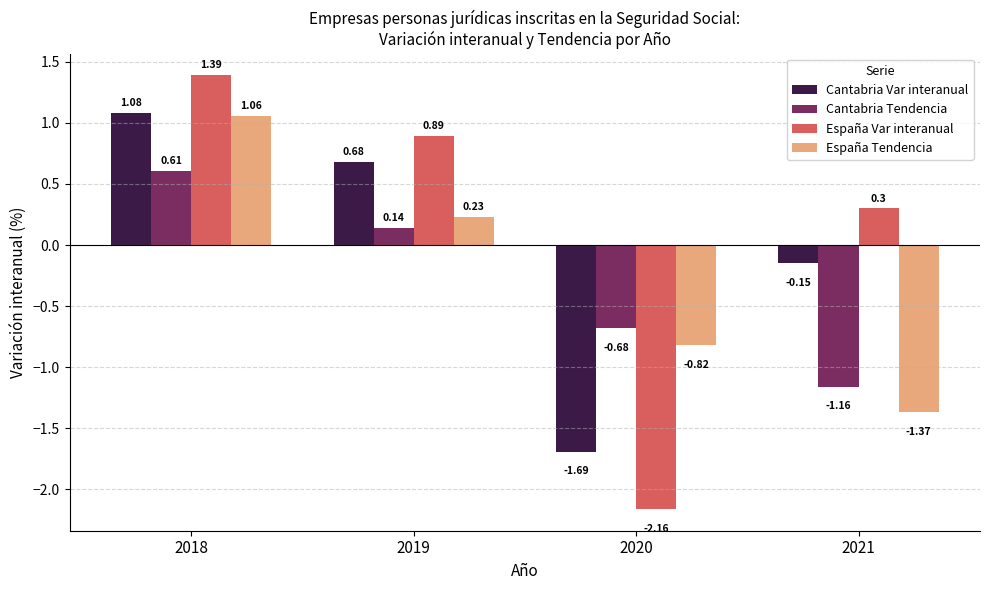

Which category has the lowest value in the España Var interanual series?

2020